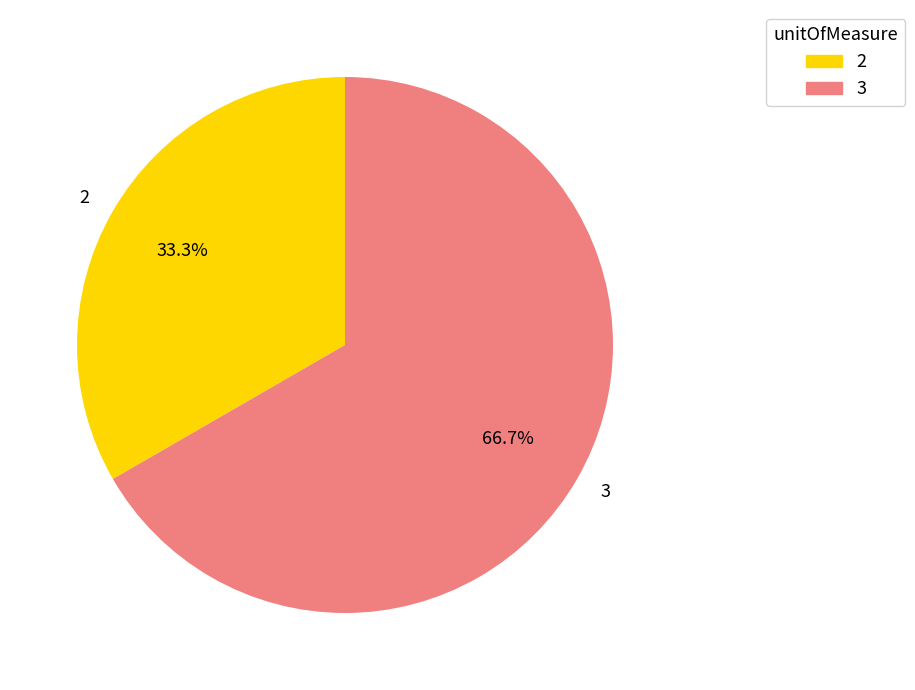

Count the number of slices in the pie.

2